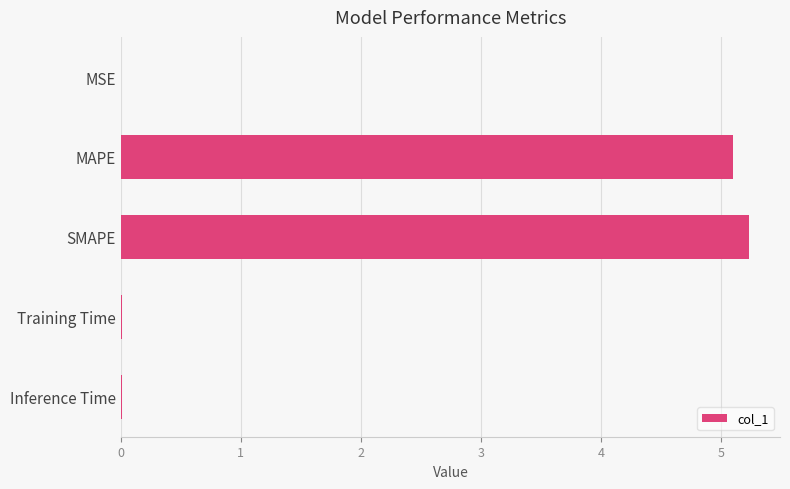

Between MAPE and SMAPE, which is larger?

SMAPE